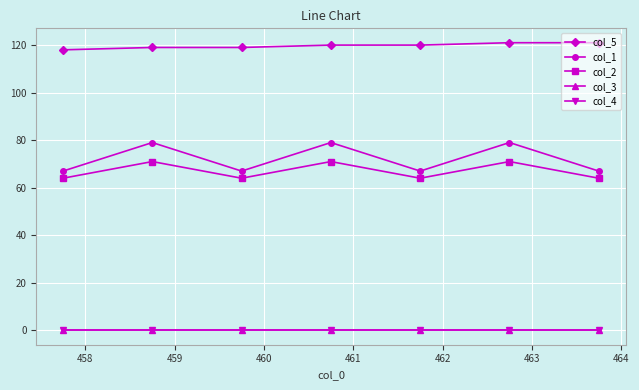

True or false: col_1 and col_4 cross at least once.

False